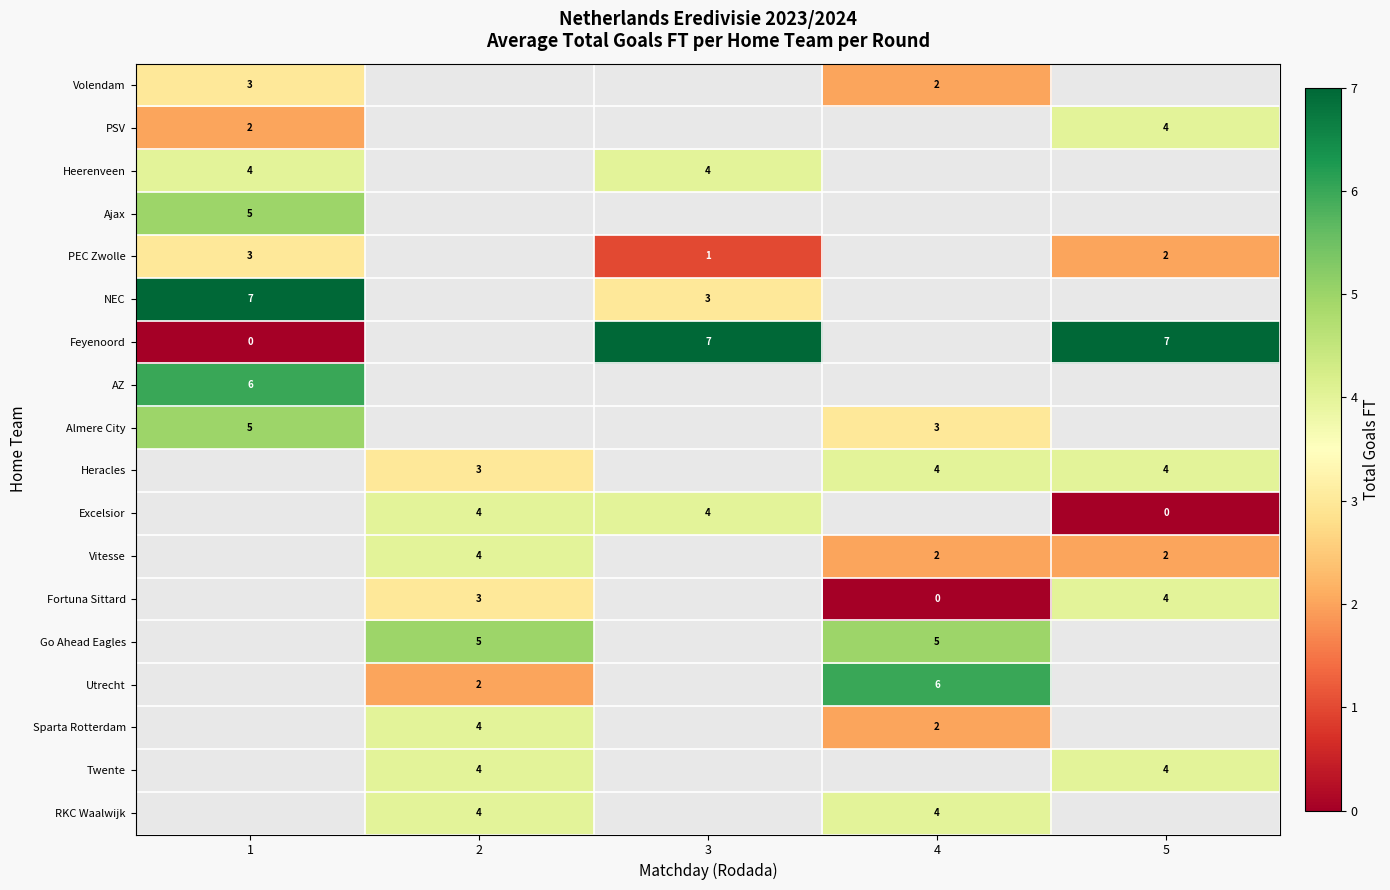

Is it true that PEC Zwolle equals 3 at 1?

True